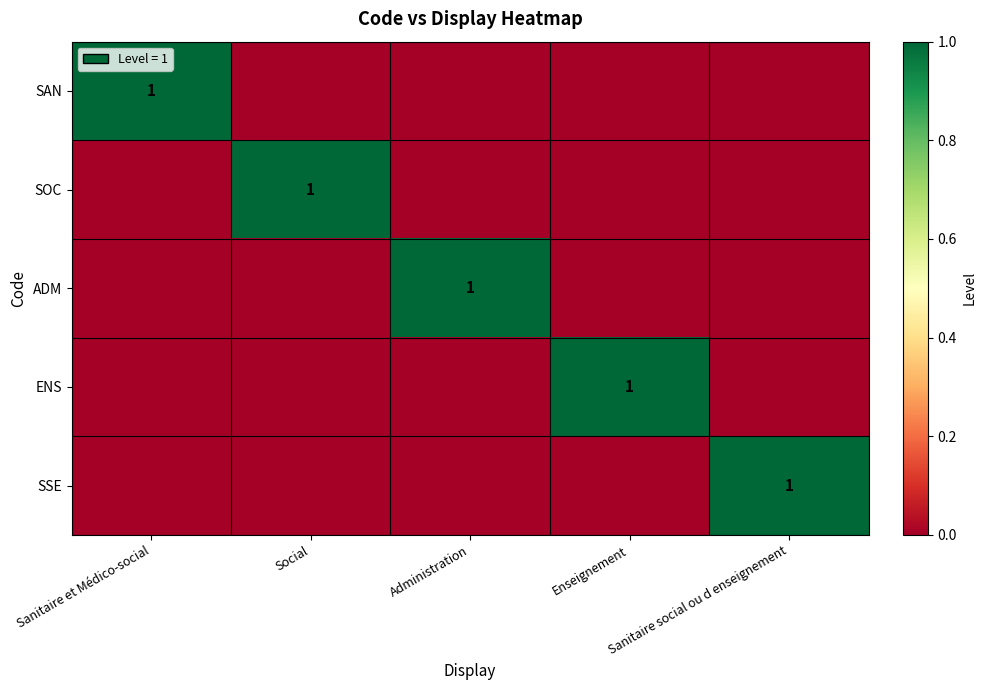

At how many categories does at least one series exceed 0?

5